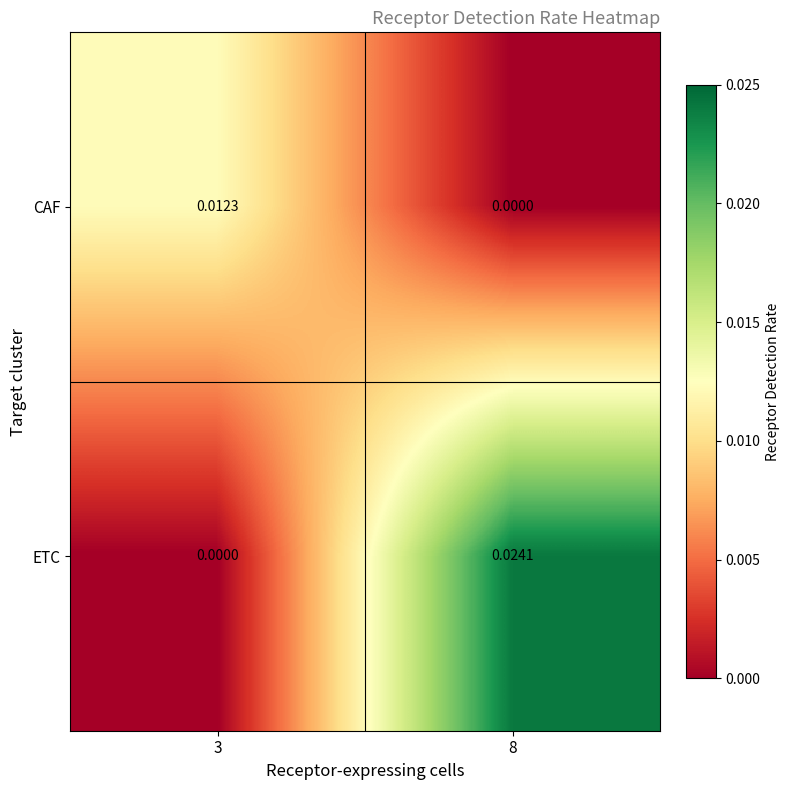

Which series changed the most between 3 and 8?

ETC